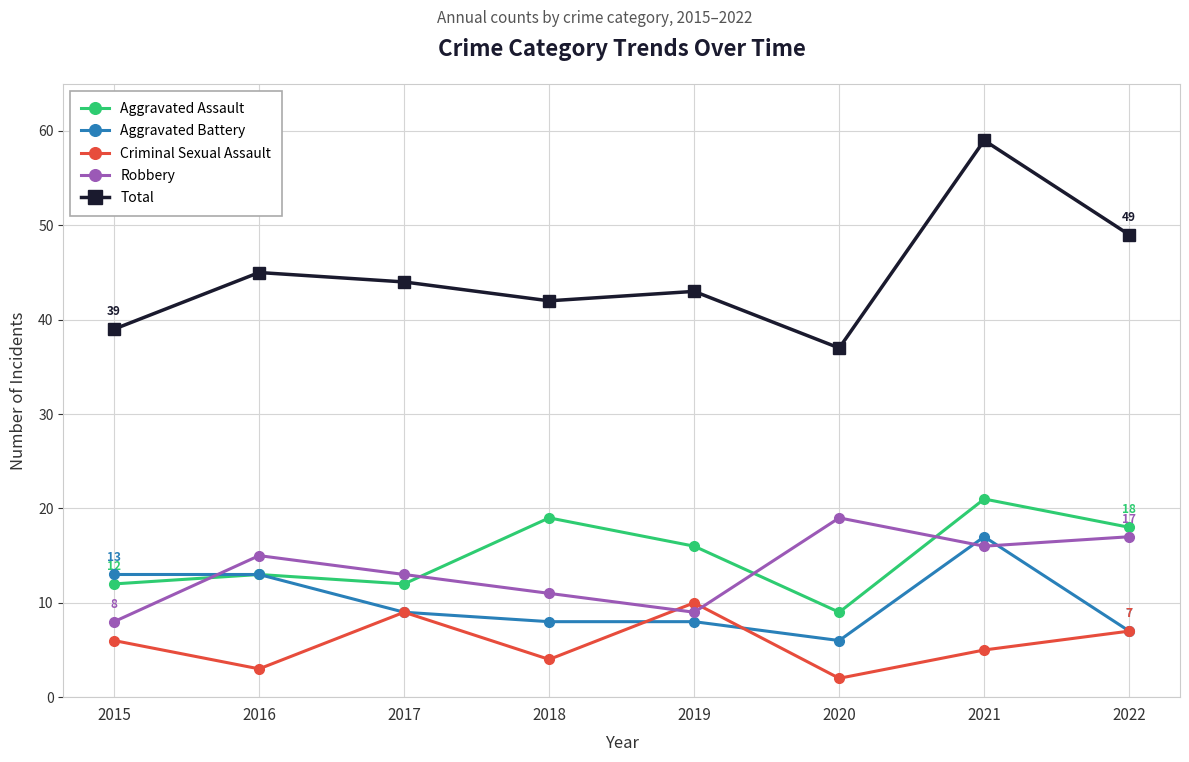

At which label does Aggravated Assault reach its peak?

2021